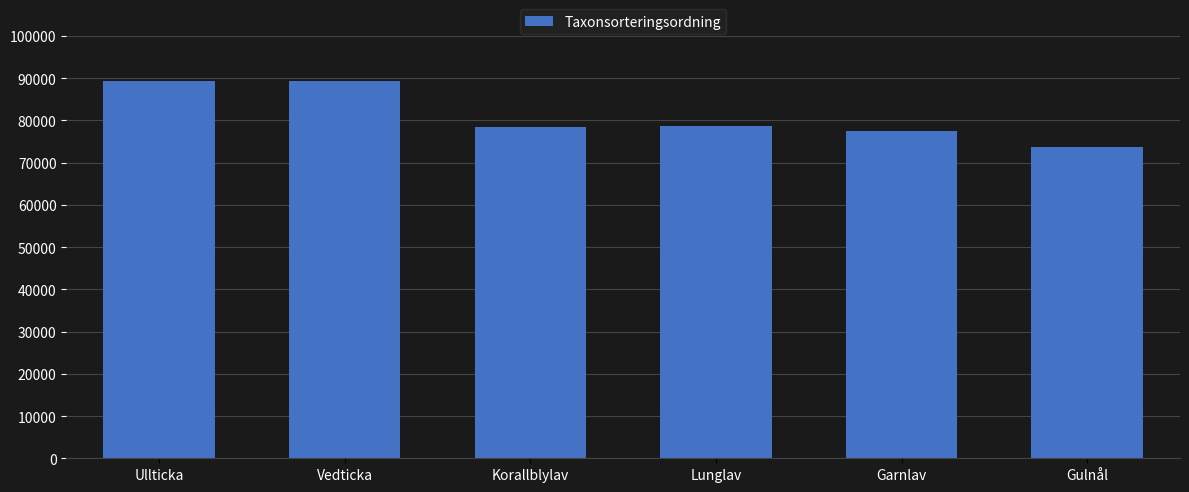

What is the ratio of the value at Gulnål to the value at Vedticka?

0.8